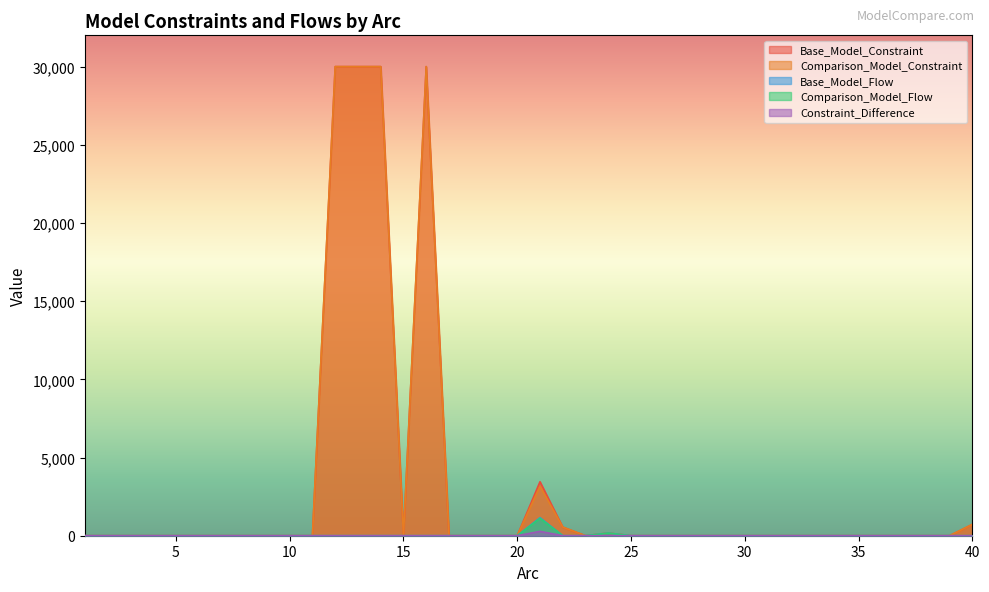

What is the maximum value shown in the chart?

30000.0